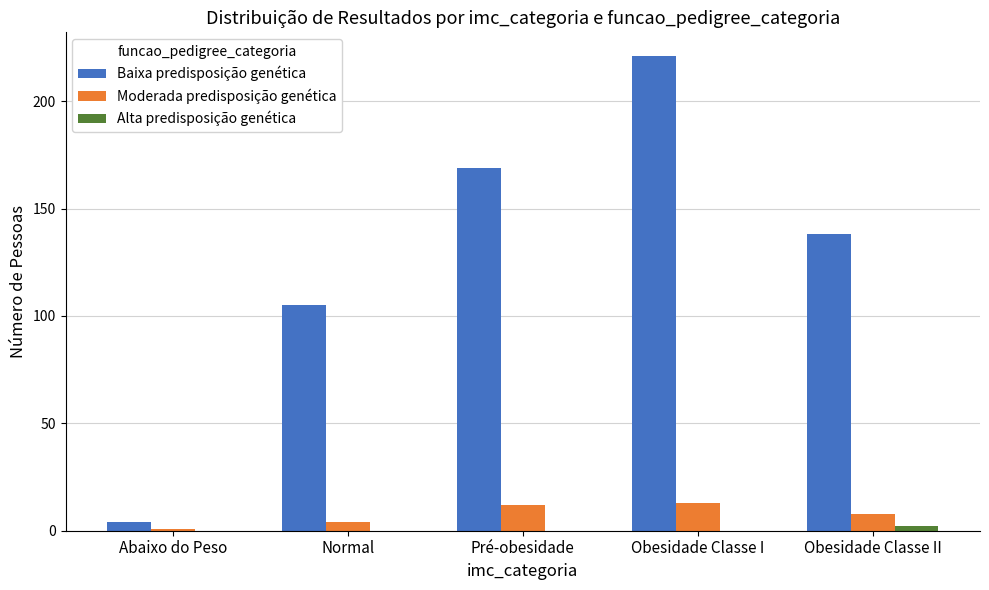

How many data points does each series have?

5